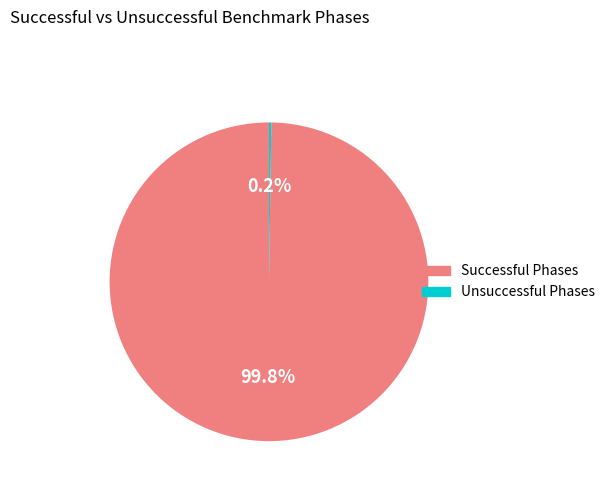

Which category has the biggest portion of the pie?

Successful Phases